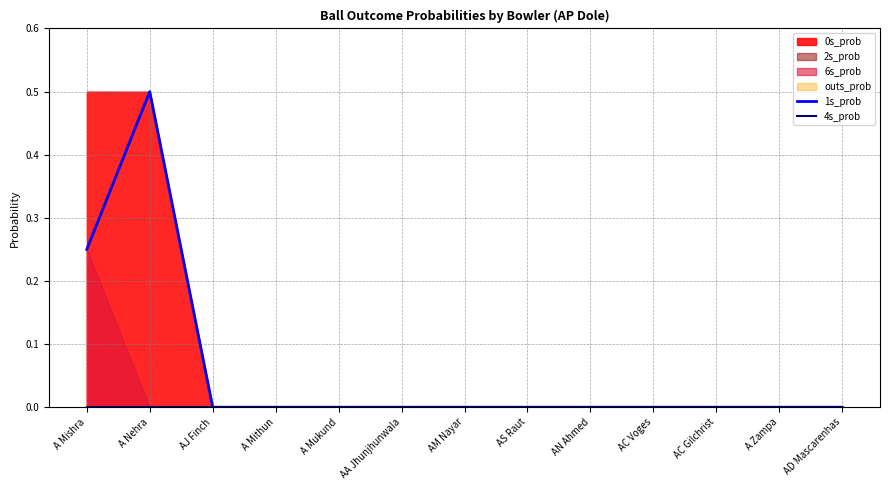

Does the chart display data point markers on the line(s)?

No